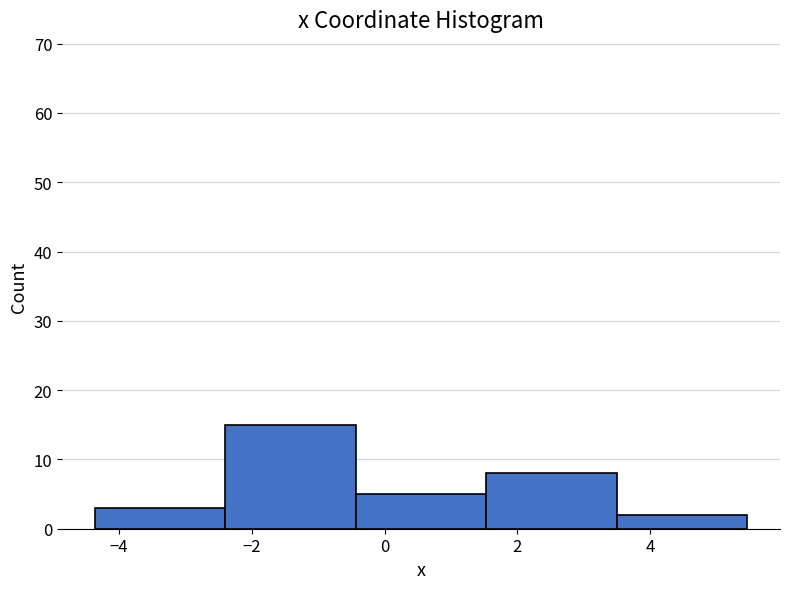

How tall is the bar that spans -4.4 to -2.4 on the x-axis? Neither the bar edges nor the heights are printed on the chart, so give them approximately, as read against the axes.

3